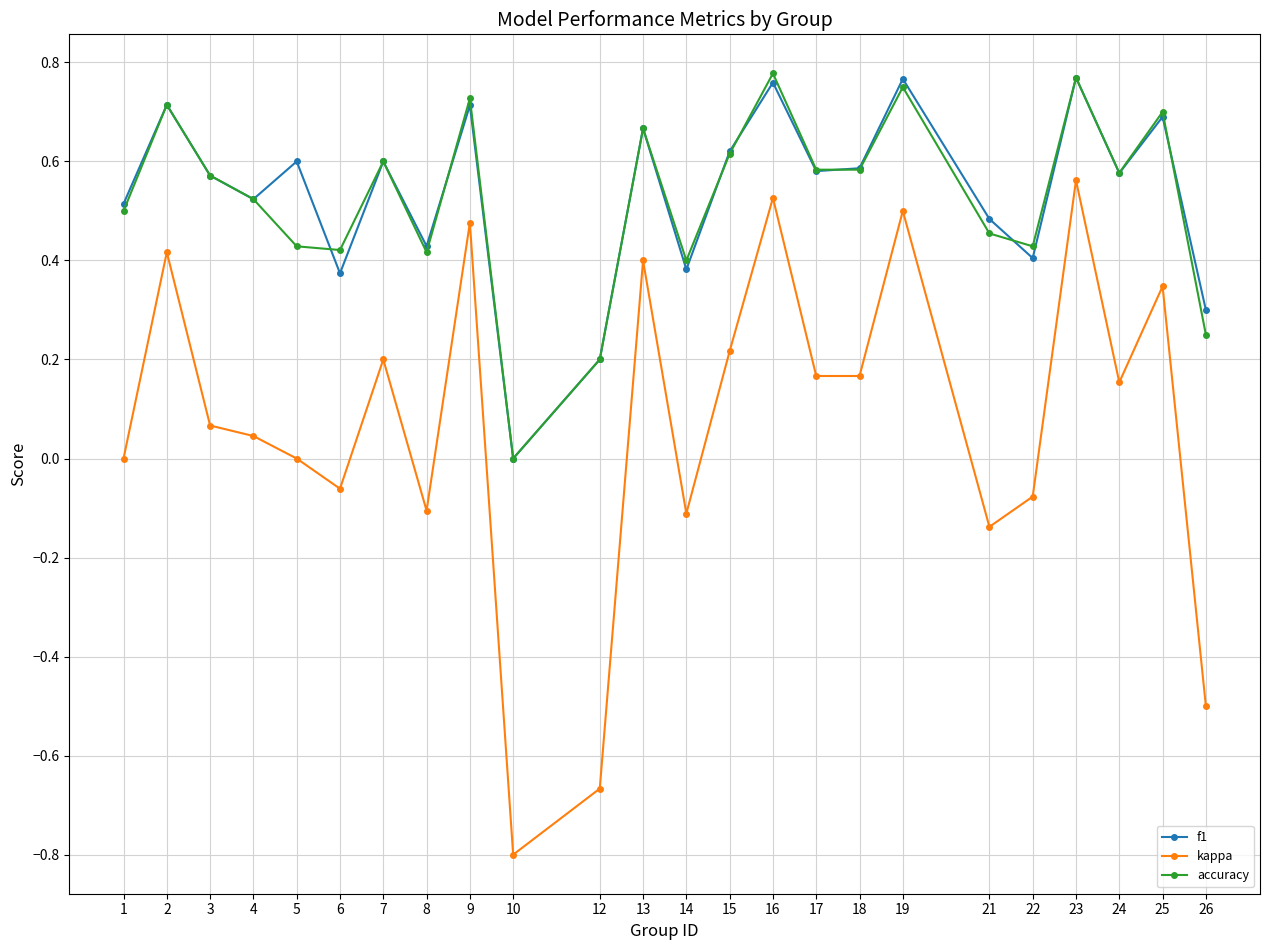

What is the lowest value of the kappa series?

-0.8